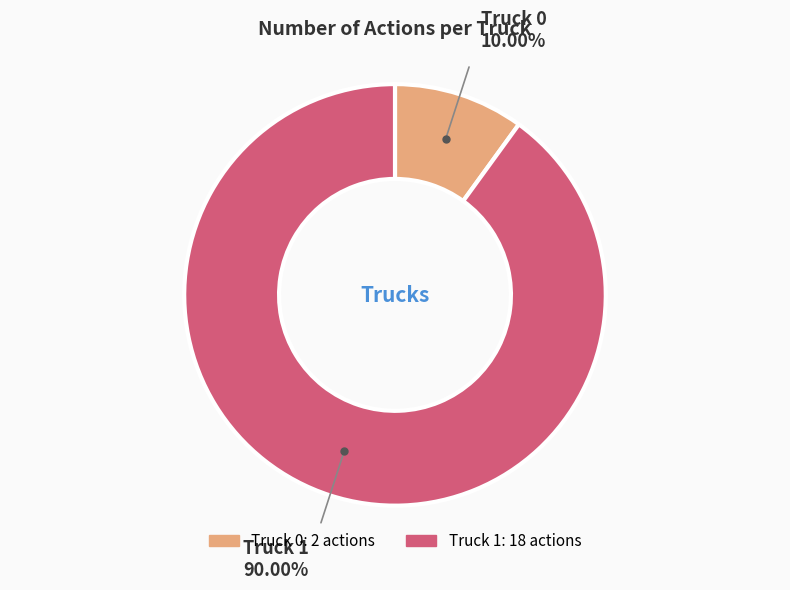

Which slice is the largest?

Truck 1